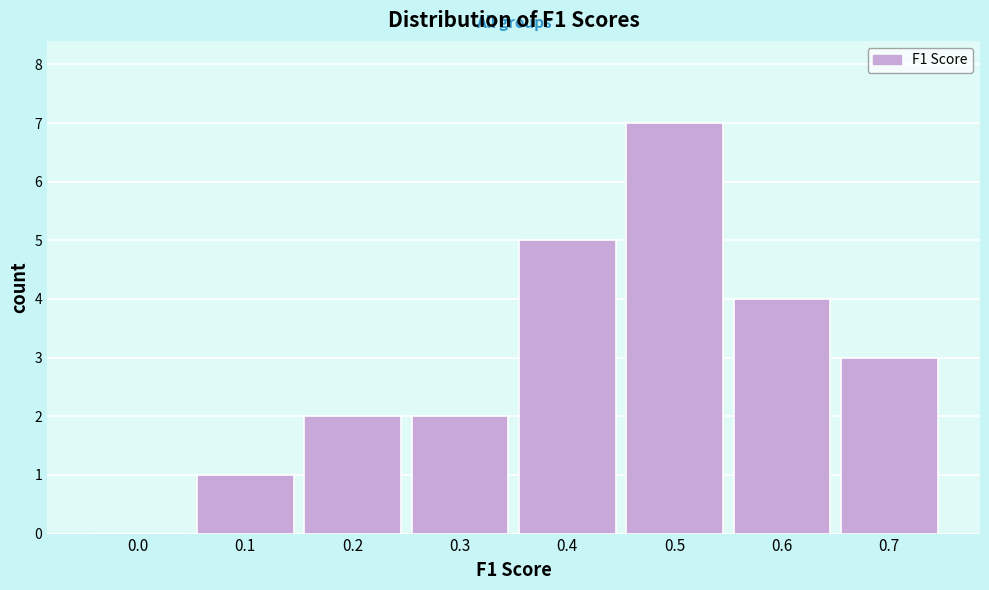

Reading right to left, list all the values displayed in this chart.

0.7=3	0.6=4	0.5=7	0.4=5	0.3=2	0.2=2	0.1=1	0.0=0